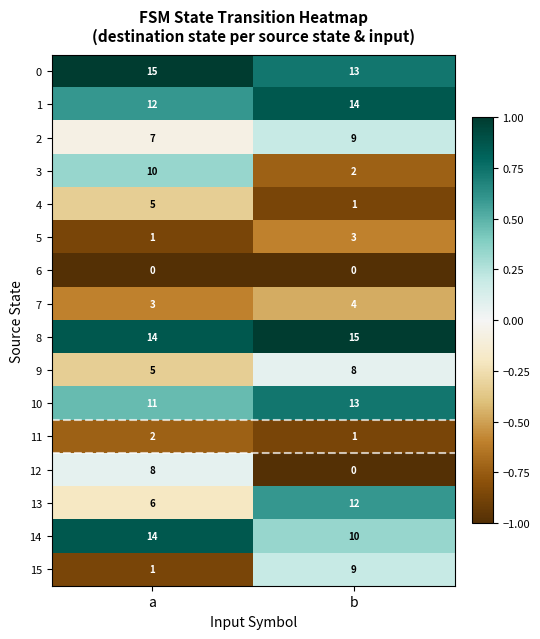

What is the highest value of the 10 series?

13